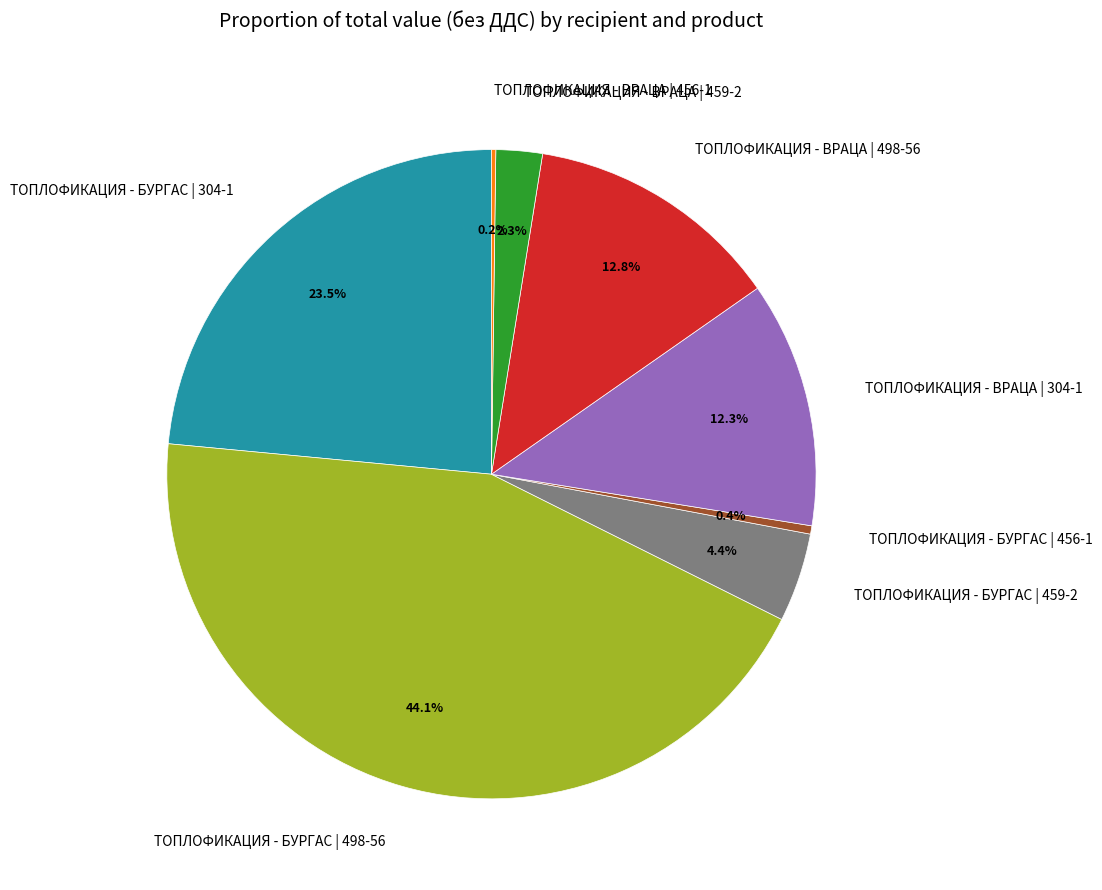

To the nearest percent, what is the average slice percentage?

12%